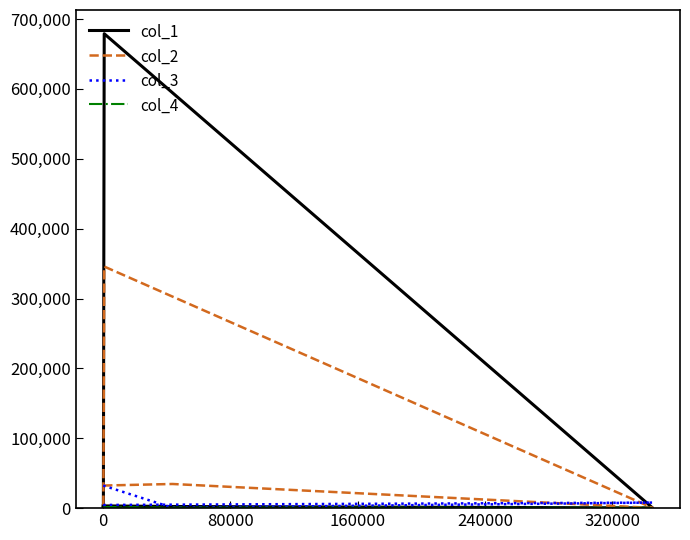

Which series has the largest total across all categories?

col_1